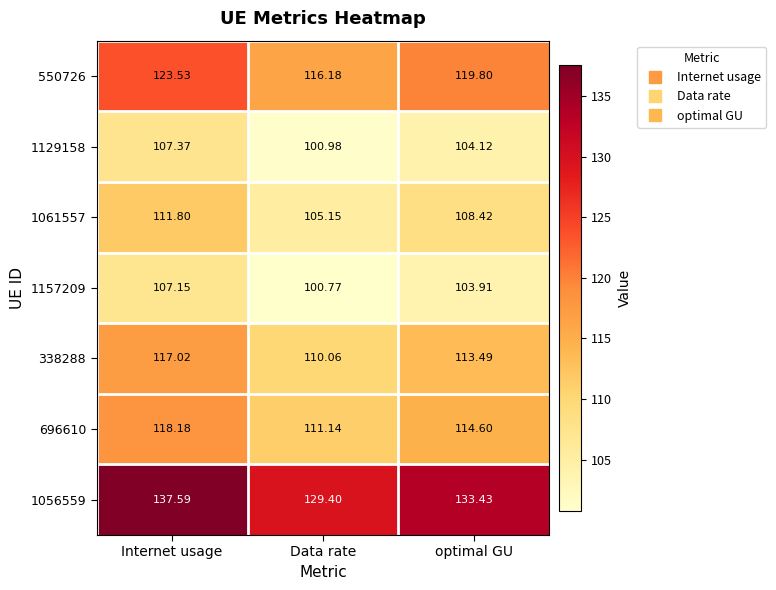

What is the spread (max minus min) of values at Internet usage?

30.4